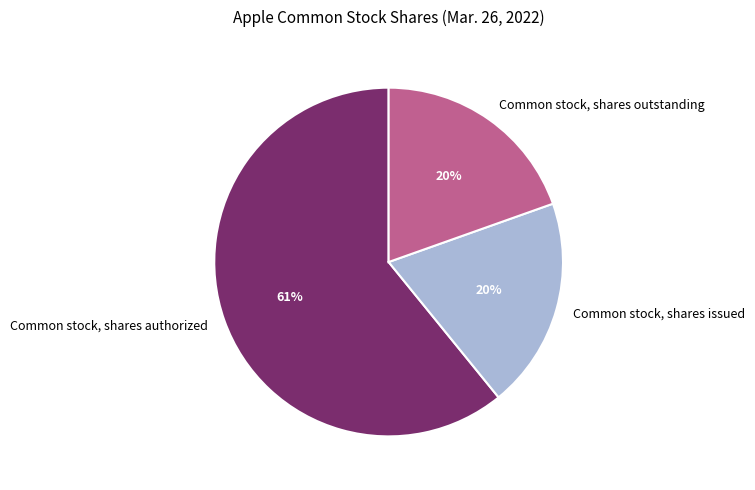

What is the majority slice?

Common stock, shares authorized